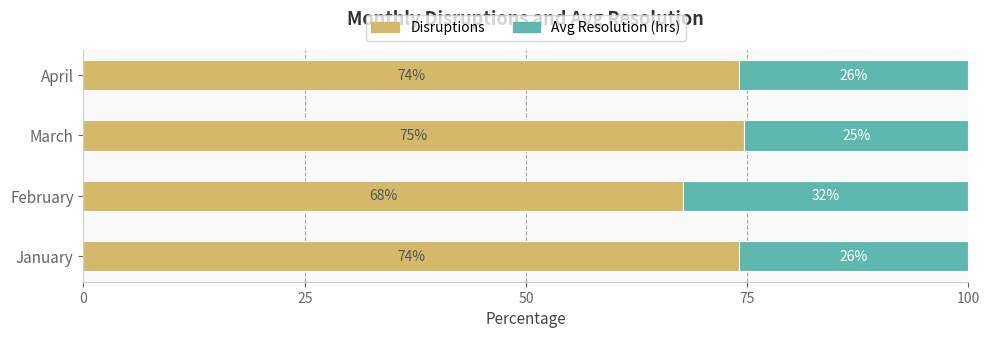

What is the average value of the Disruptions series?

72.6